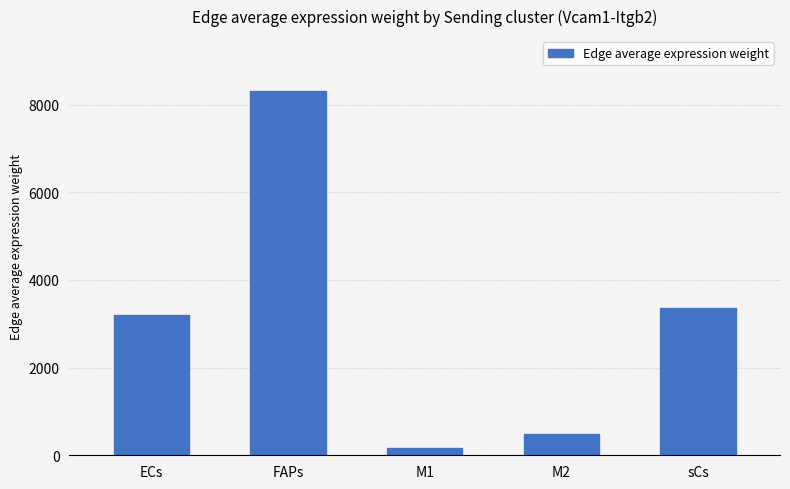

How many bars are there in total?

5